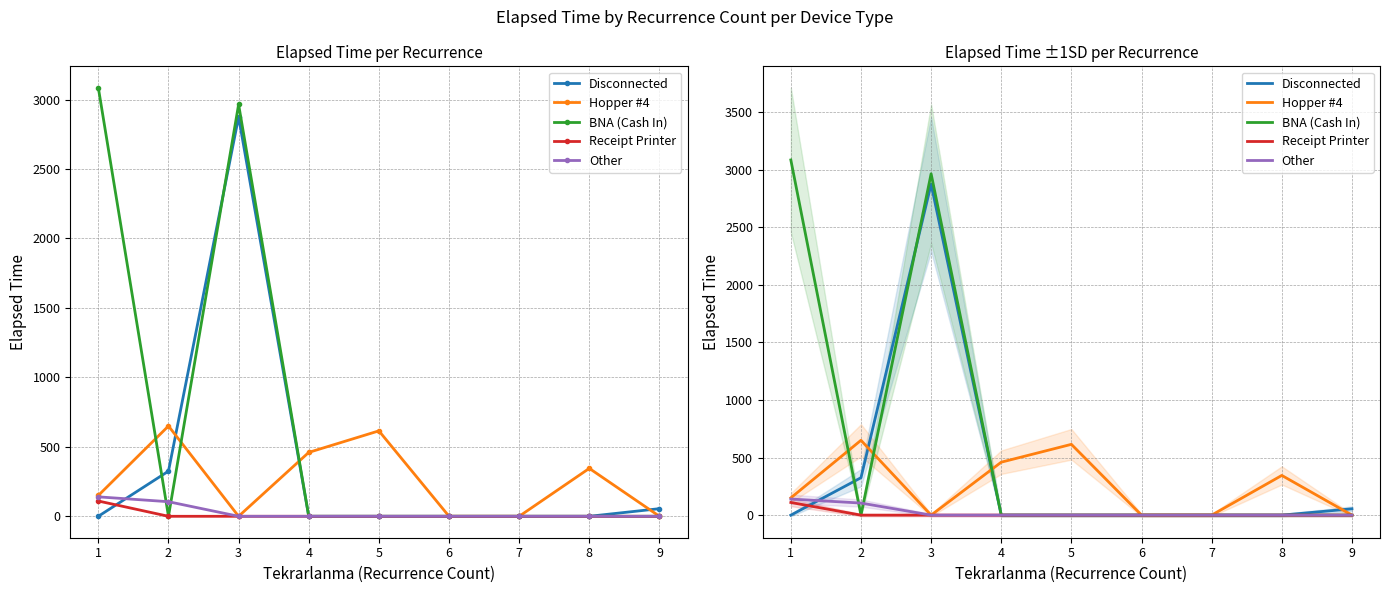

True or false: Other and Receipt Printer intersect in this chart.

False